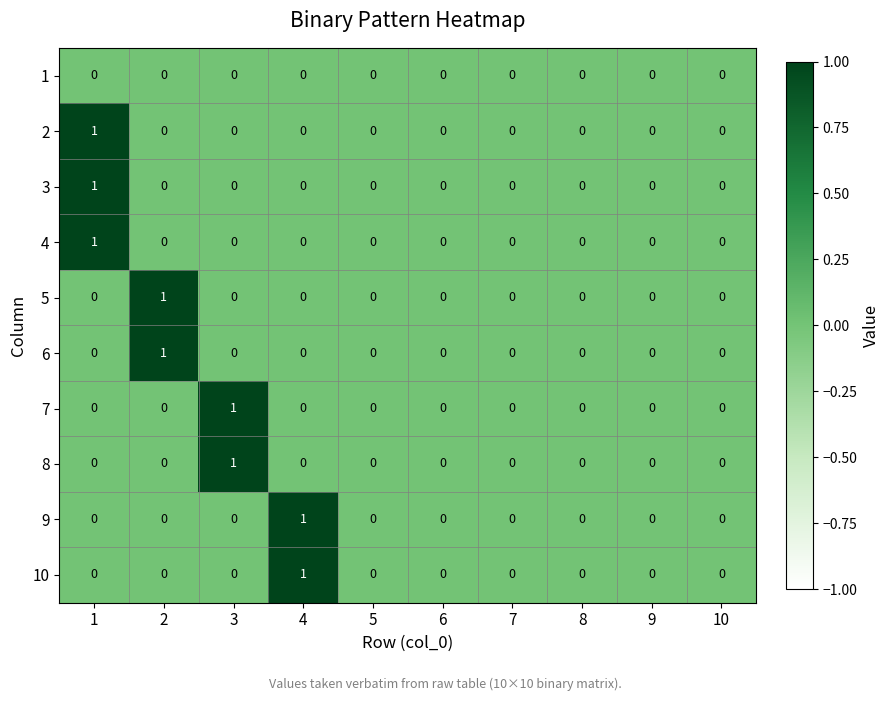

Is the value of 4 at 1 greater than the value of 9 at 8?

Yes